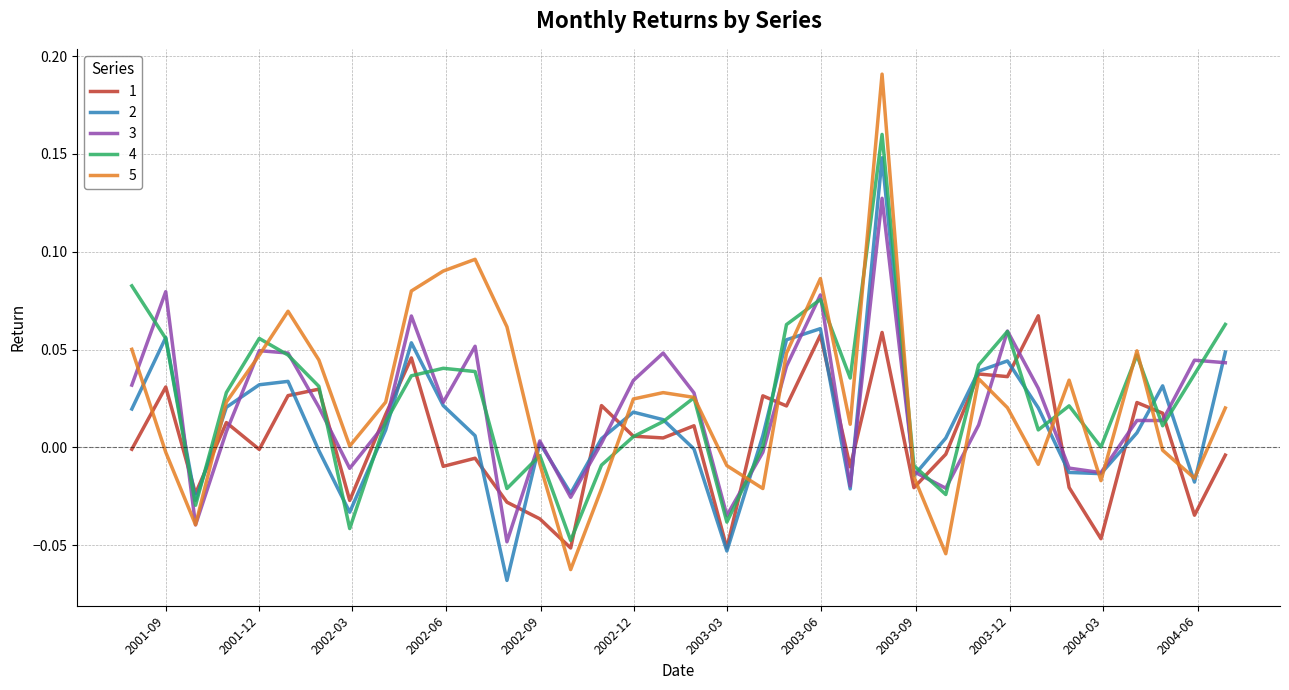

List the series in order of their peak value, lowest first.

1, 3, 2, 4, 5